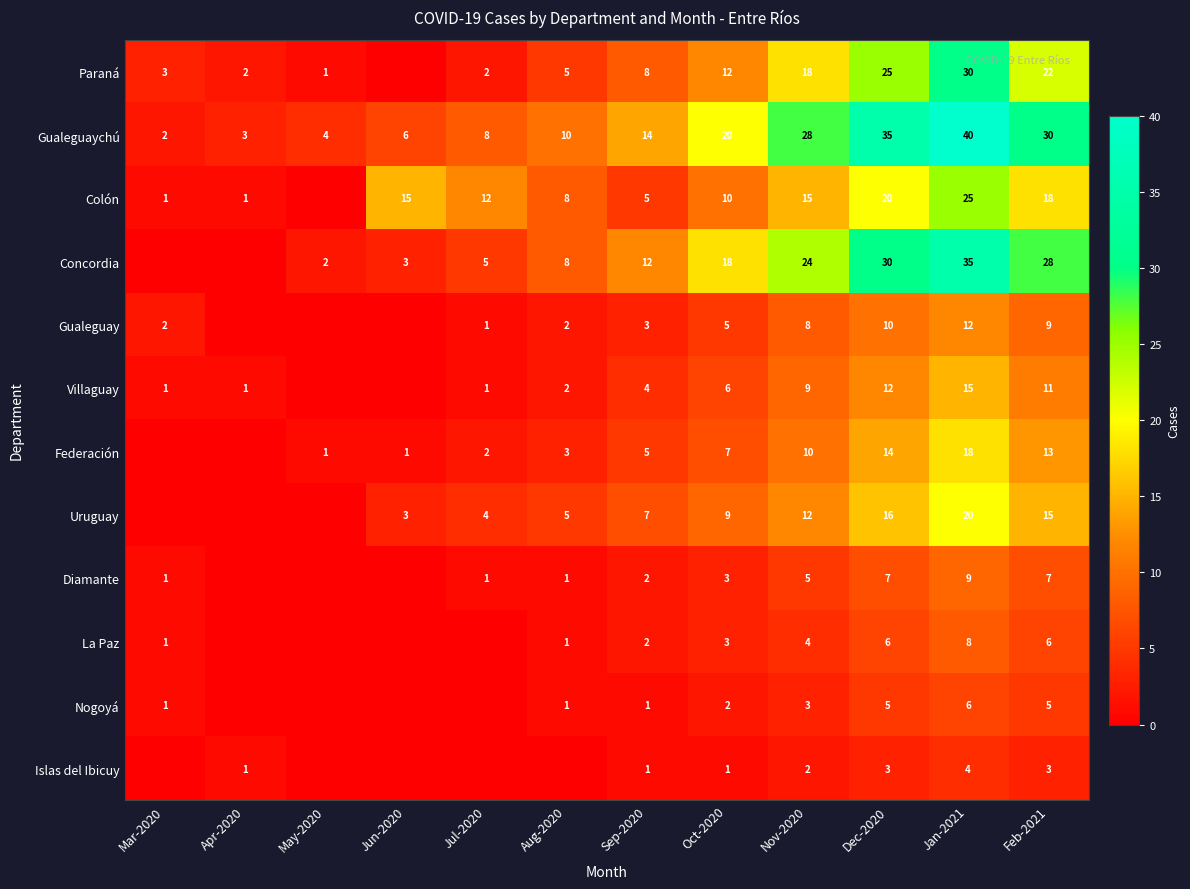

At Feb-2021, list the series in order from largest to smallest.

Gualeguaychú, Concordia, Paraná, Colón, Uruguay, Federación, Villaguay, Gualeguay, Diamante, La Paz, Nogoyá, Islas del Ibicuy